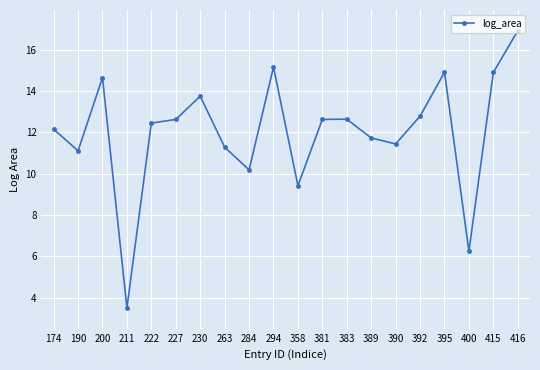

Which has a higher value, 415 or 190?

415